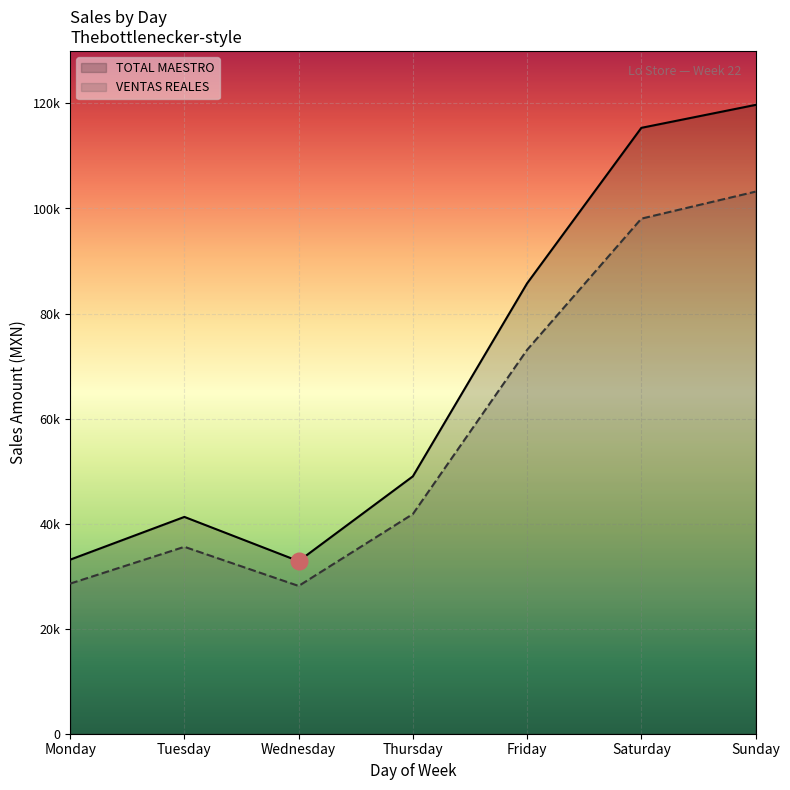

True or false: VENTAS REALES and TOTAL MAESTRO cross at least once.

False